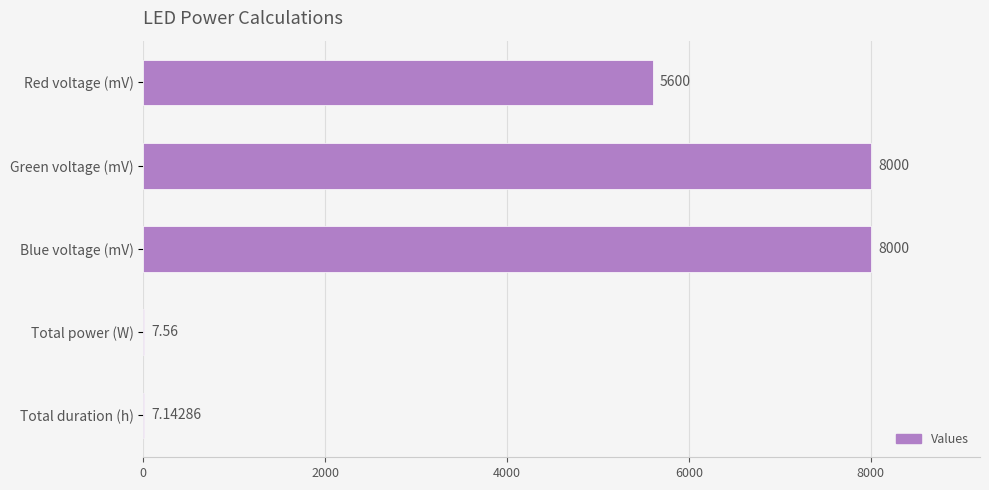

At which label is the value closest to 4003?

Red voltage (mV)